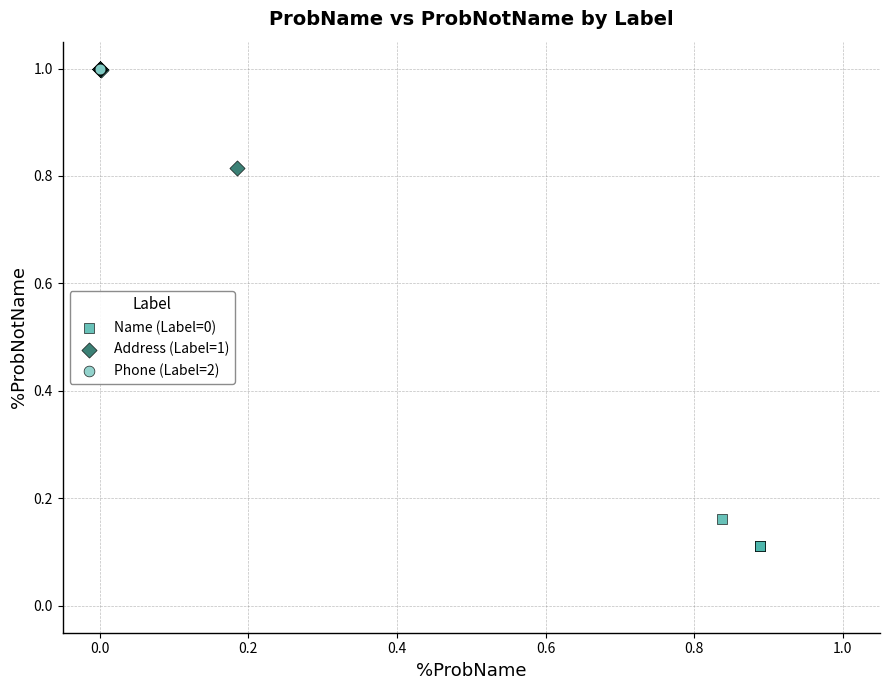

What are all the series names shown in the legend?

Name (Label=0), Address (Label=1), Phone (Label=2)